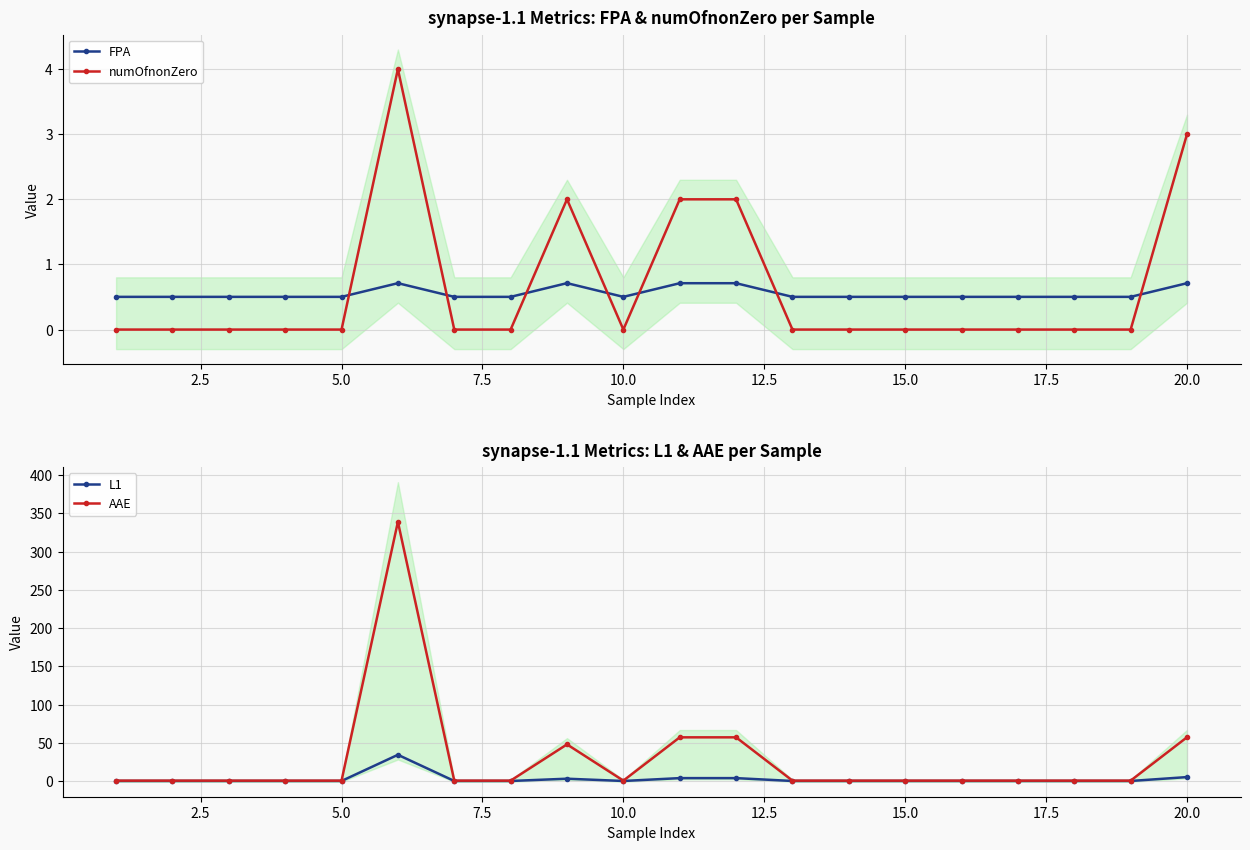

True or false: FPA has more than 0 interior local peaks.

True